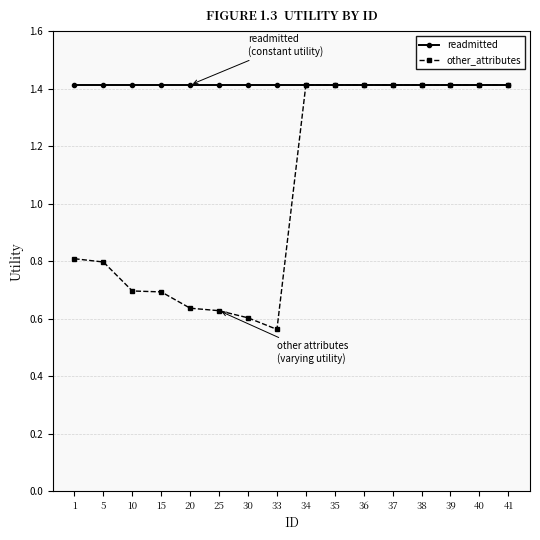

Between 5 and 36, which series saw the biggest shift?

other_attributes